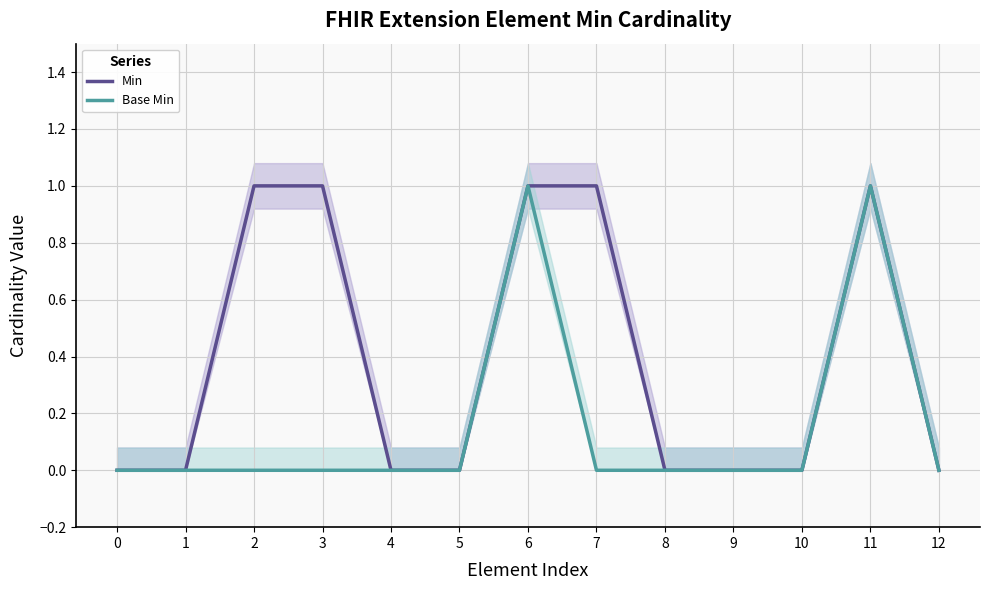

Reading right to left, list all the values displayed in this chart.

Min: 12=0	11=1	10=0	9=0	8=0	7=1	6=1	5=0	4=0	3=1	2=1	1=0	0=0
Base Min: 12=0	11=1	10=0	9=0	8=0	7=0	6=1	5=0	4=0	3=0	2=0	1=0	0=0